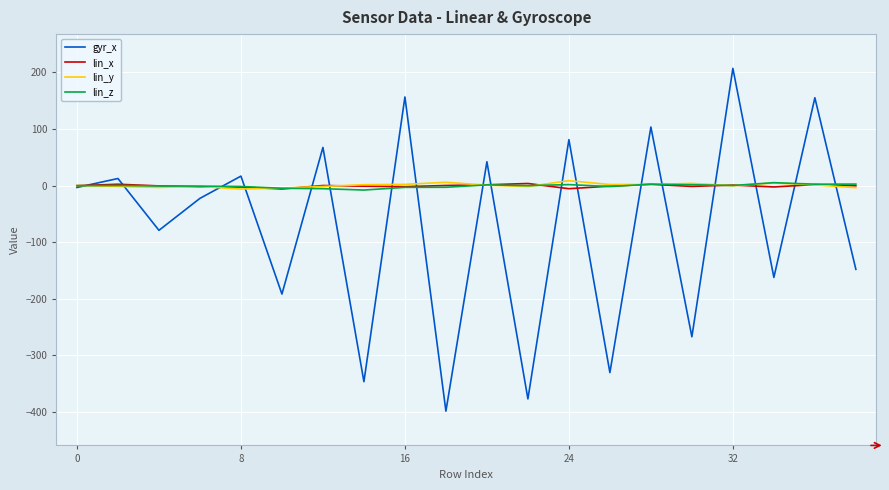

Which series ends up on top after the final intersection of gyr_x and lin_y?

lin_y